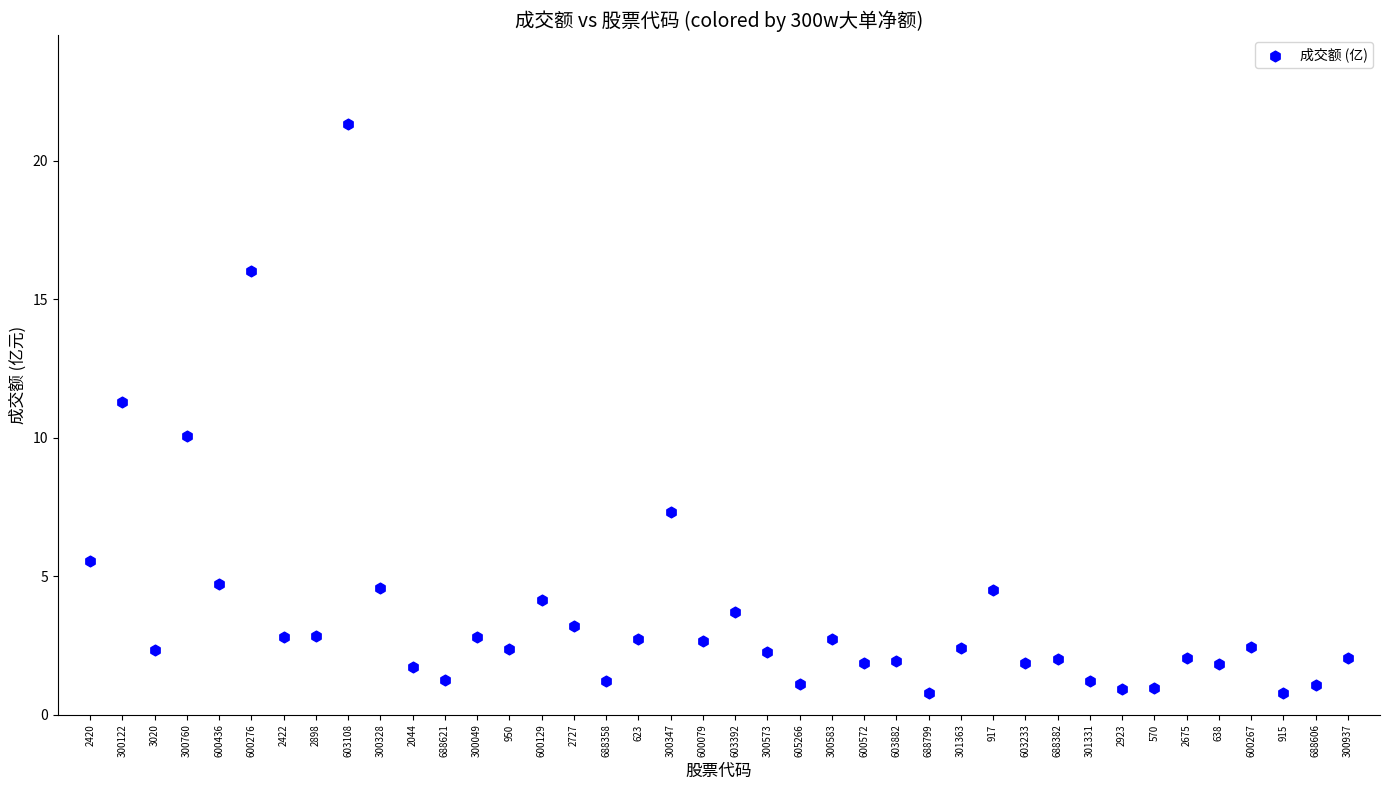

What is the range of Y values (max minus min)?

20.6